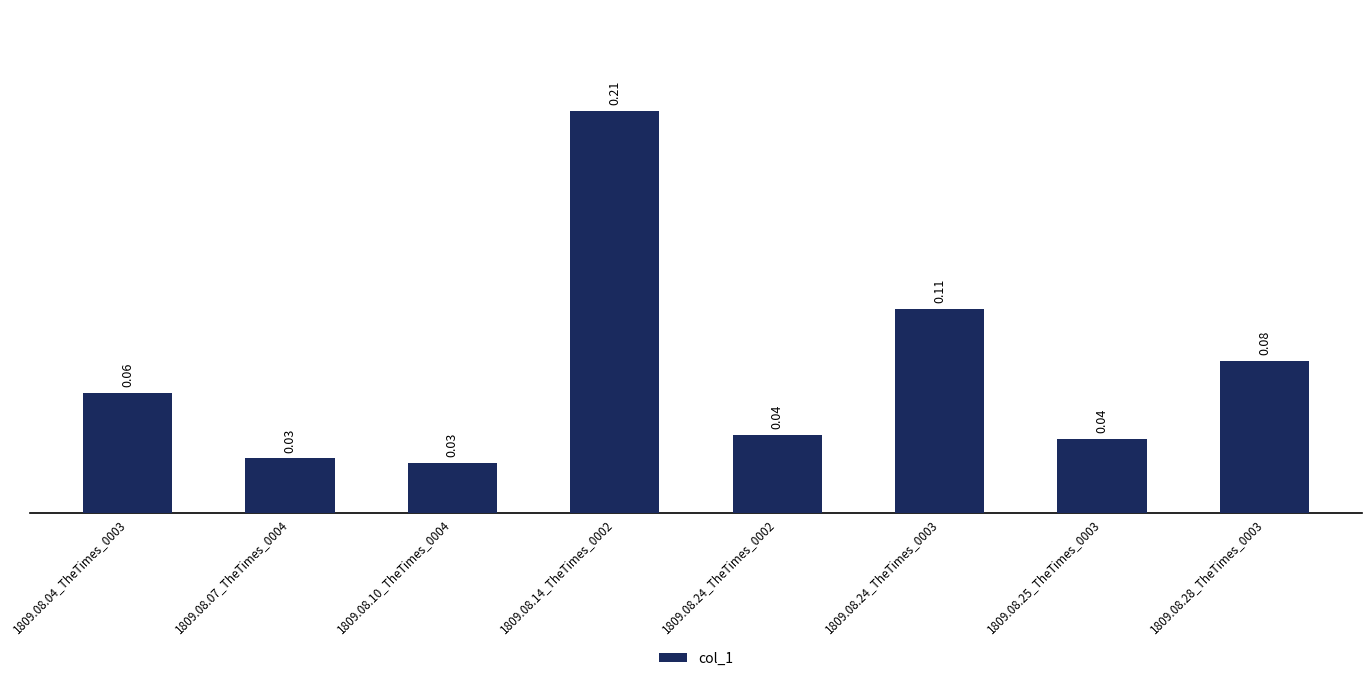

Does the chart contain stacked bars?

No